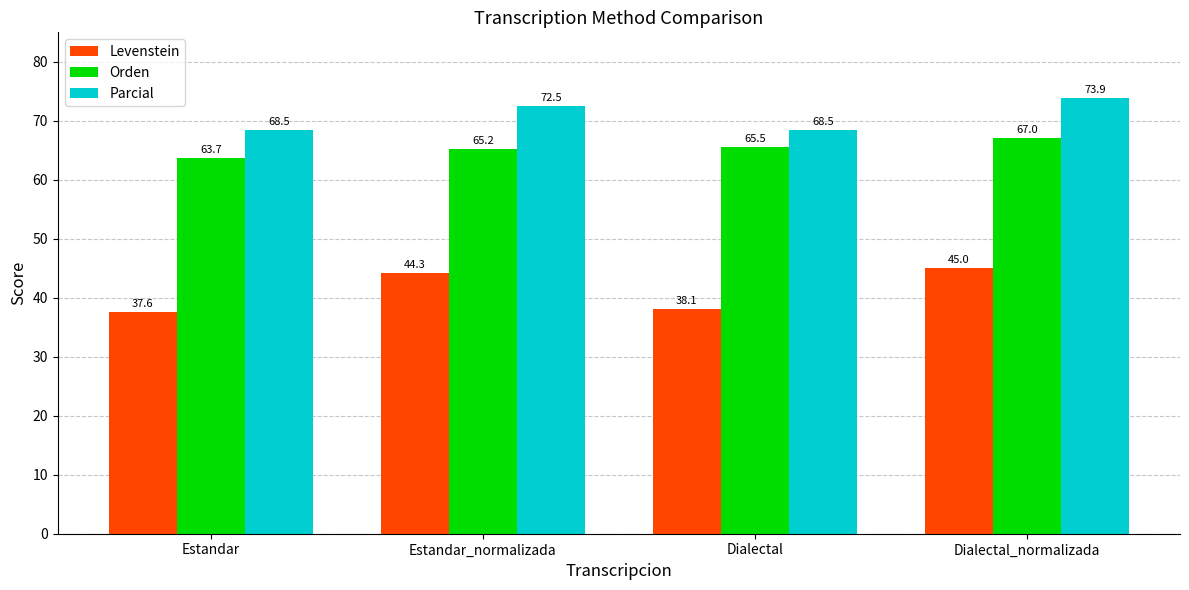

Is the value of Orden at Estandar greater than the value of Parcial at Estandar_normalizada?

No